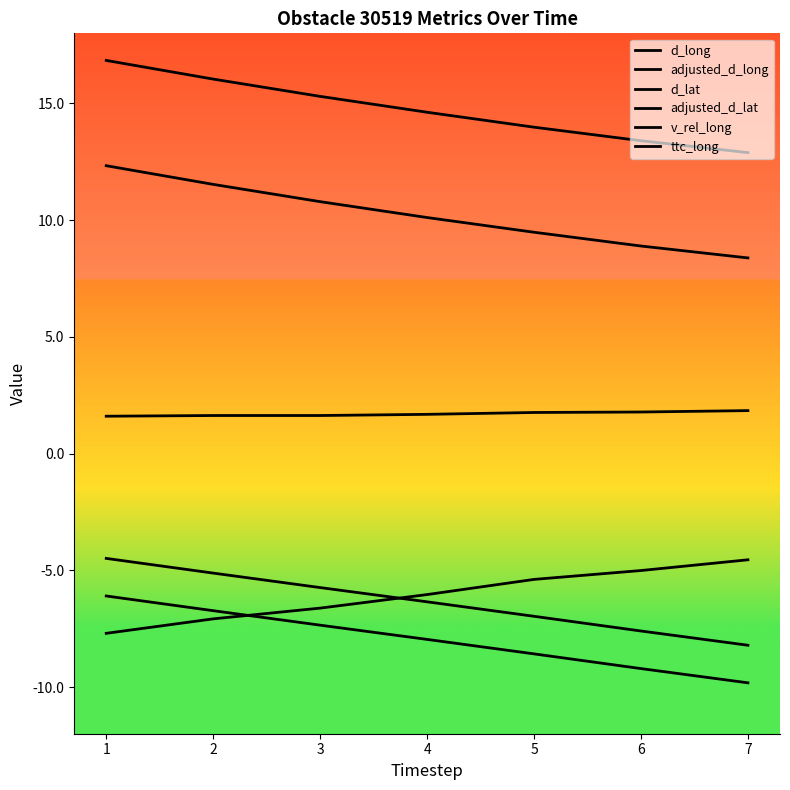

Which has a higher value, 1 or 4?

1